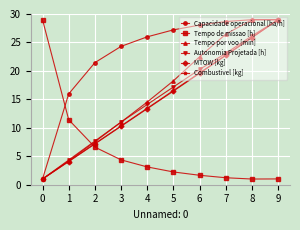

What is the smallest value displayed?

1.0